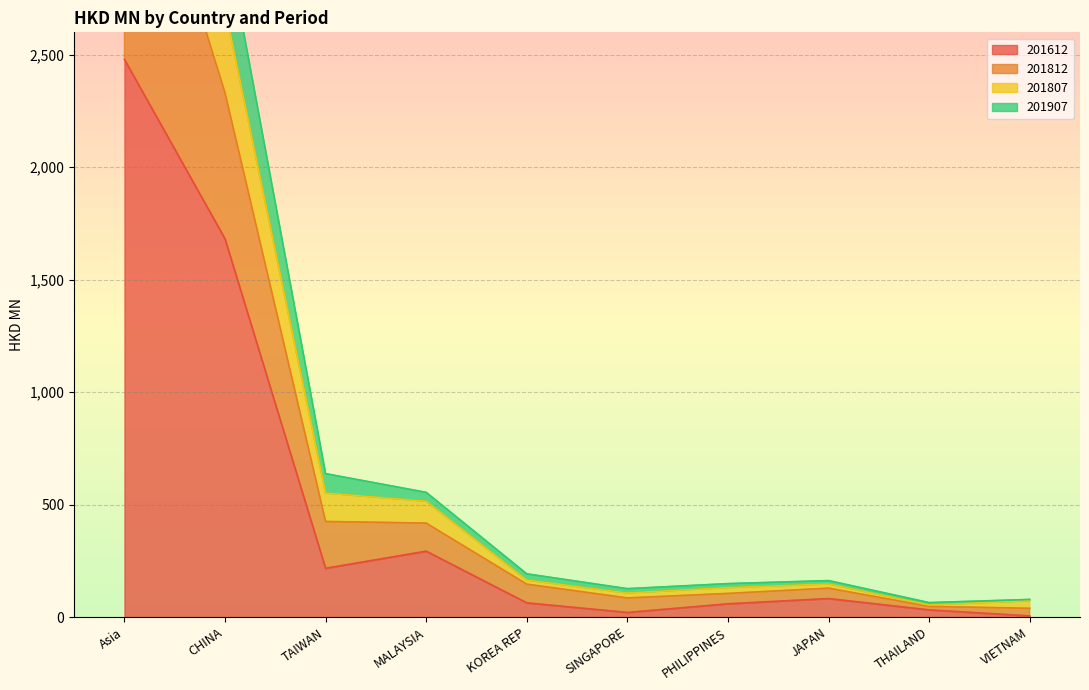

How many values in the 201612 series exceed 82?

5